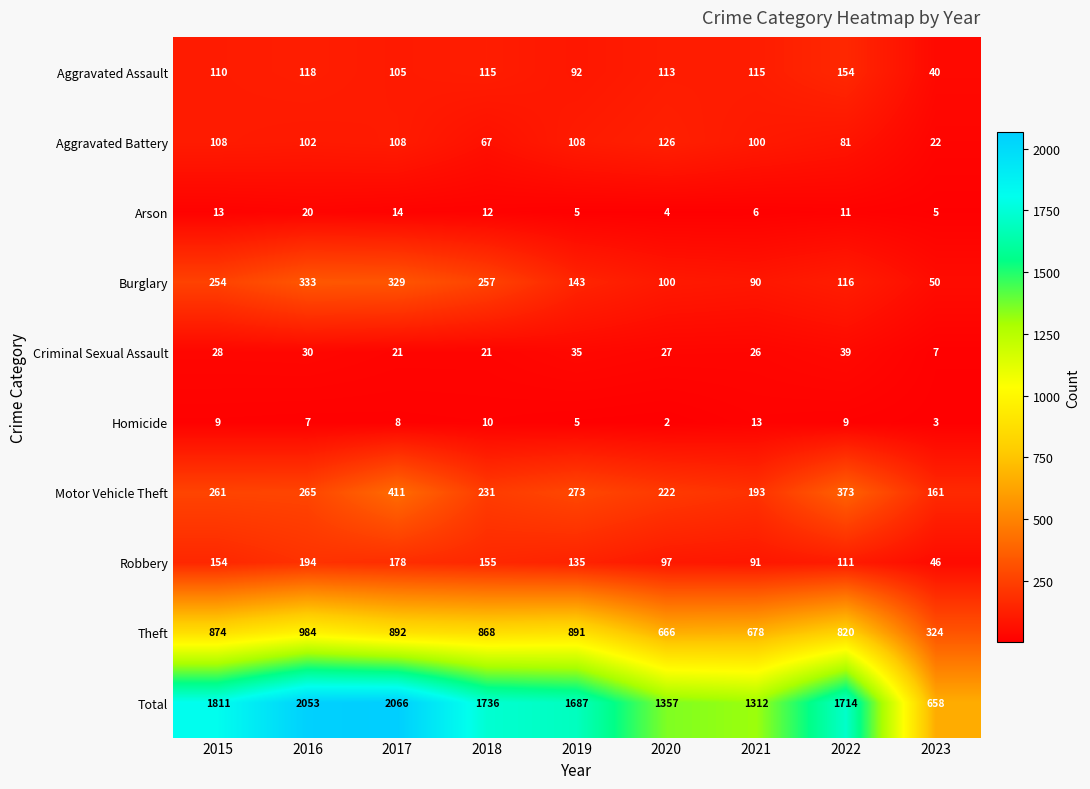

The Aggravated Assault series shows 54 at 2023. True or false?

False